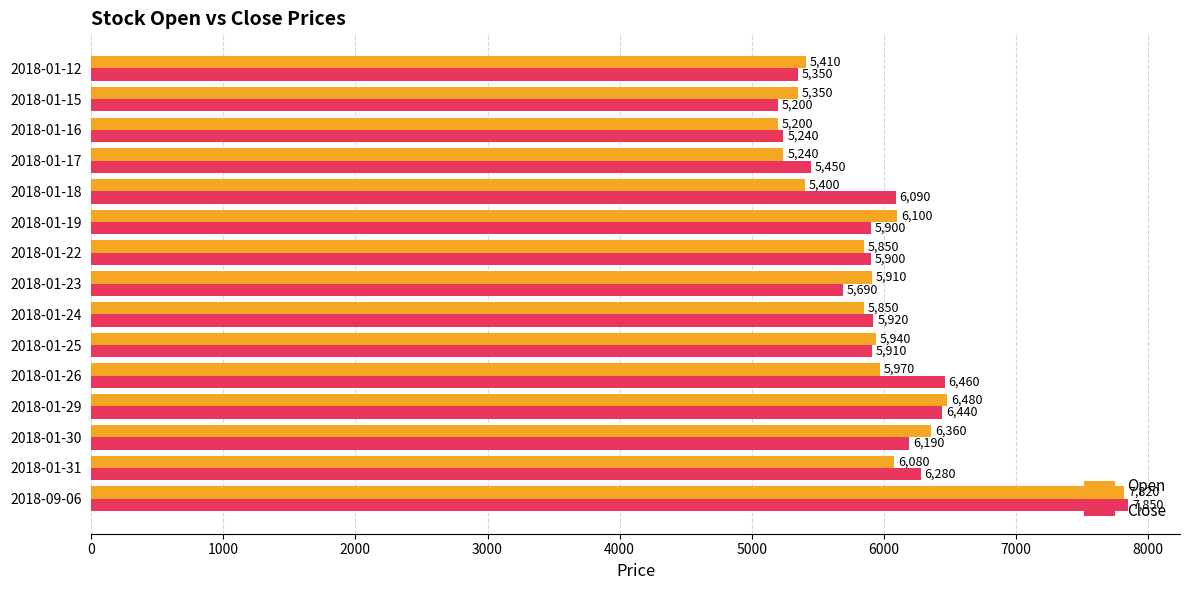

What is the difference between the second highest and second lowest values in the Open series?

1240